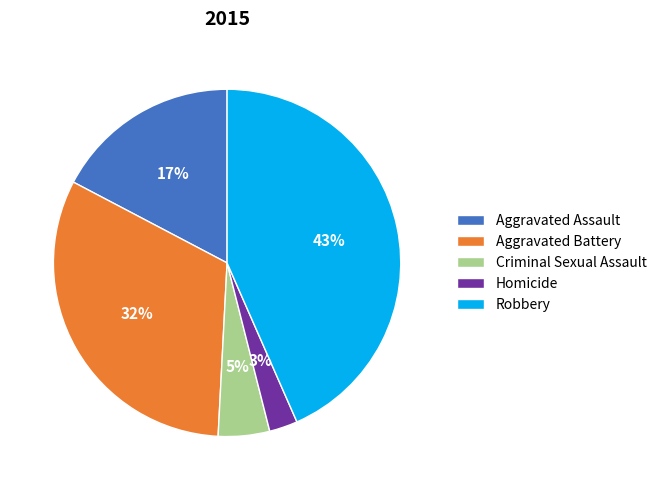

Is it true that Aggravated Assault is 5% of the pie?

False